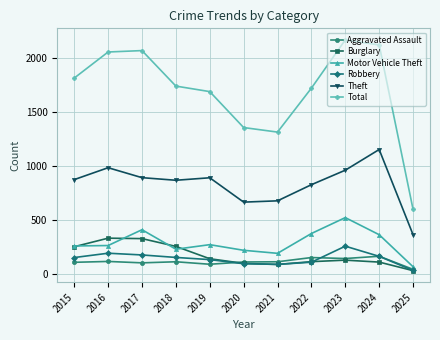

True or false: Burglary and Motor Vehicle Theft cross at least once.

True